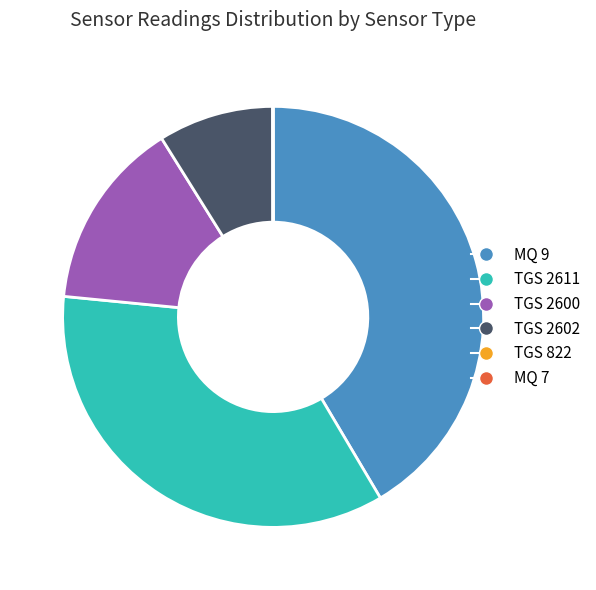

Combined, do TGS 2602 and TGS 2611 account for over 50%?

No